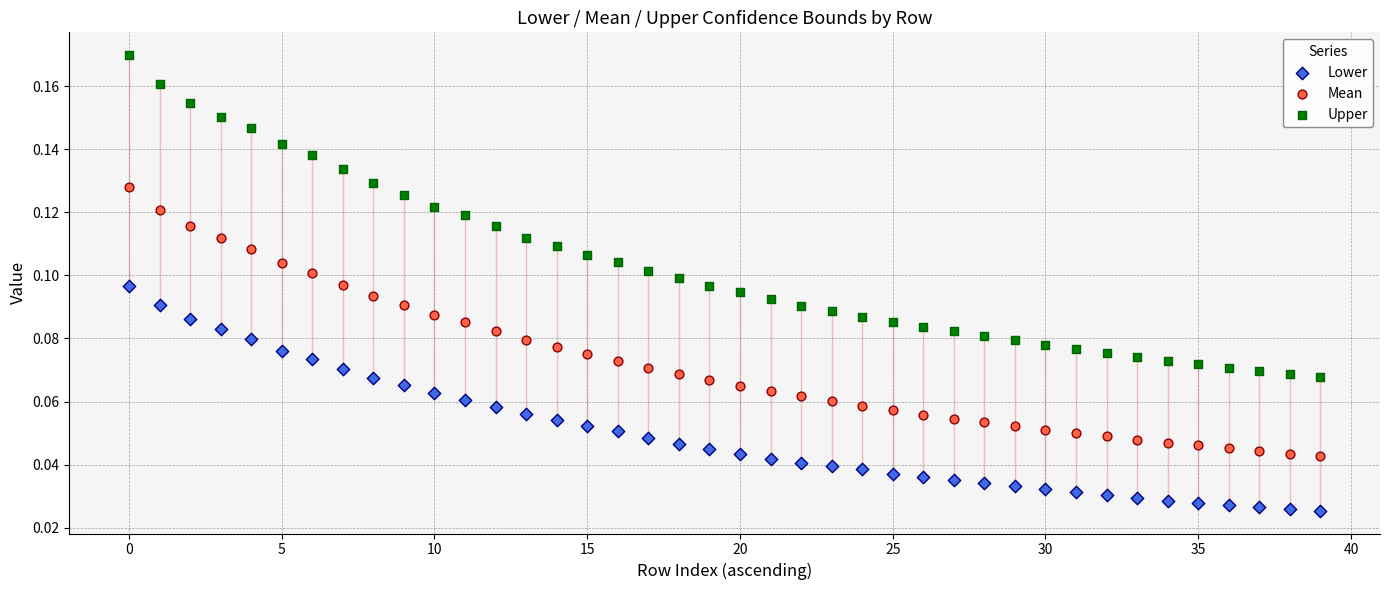

Which series contains the highest Y value?

Upper